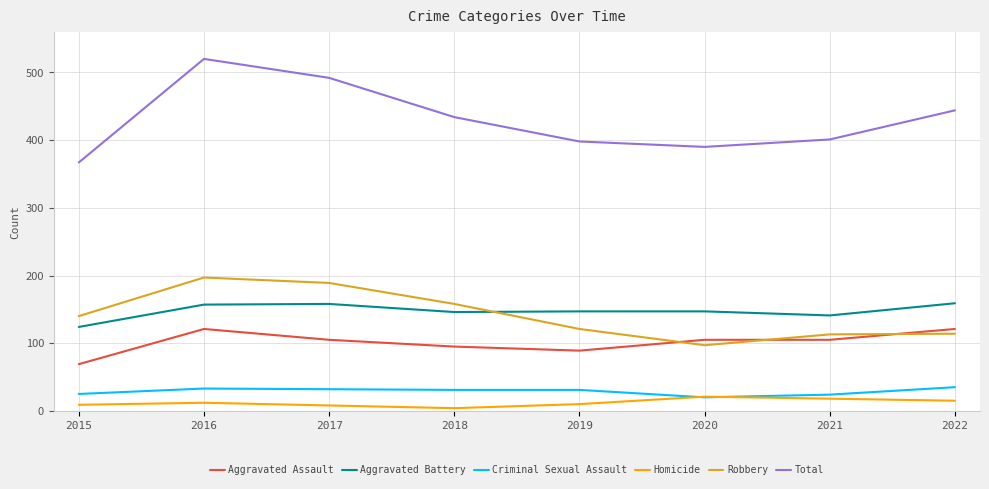

Is it true that Robbery equals 121 at 2019?

True